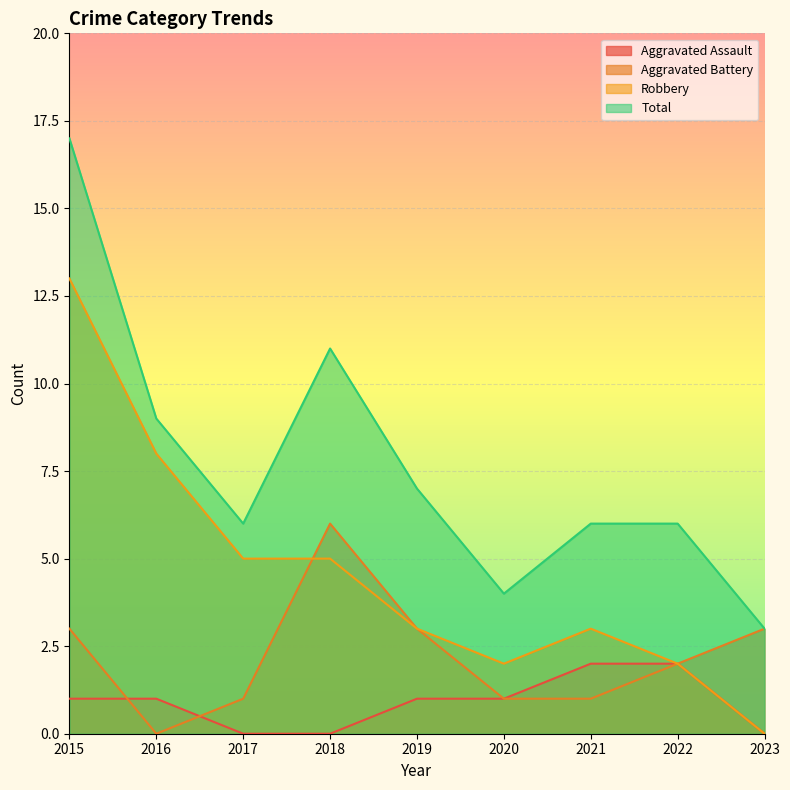

Where does the Robbery series first go above 3?

2015